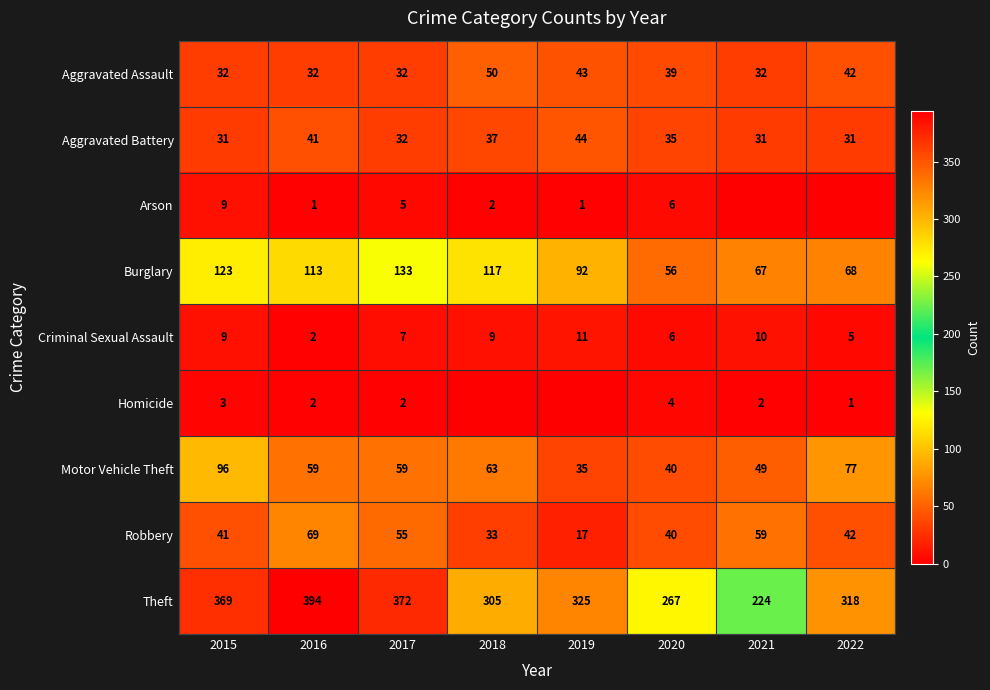

What is the sum of all Robbery values?

356